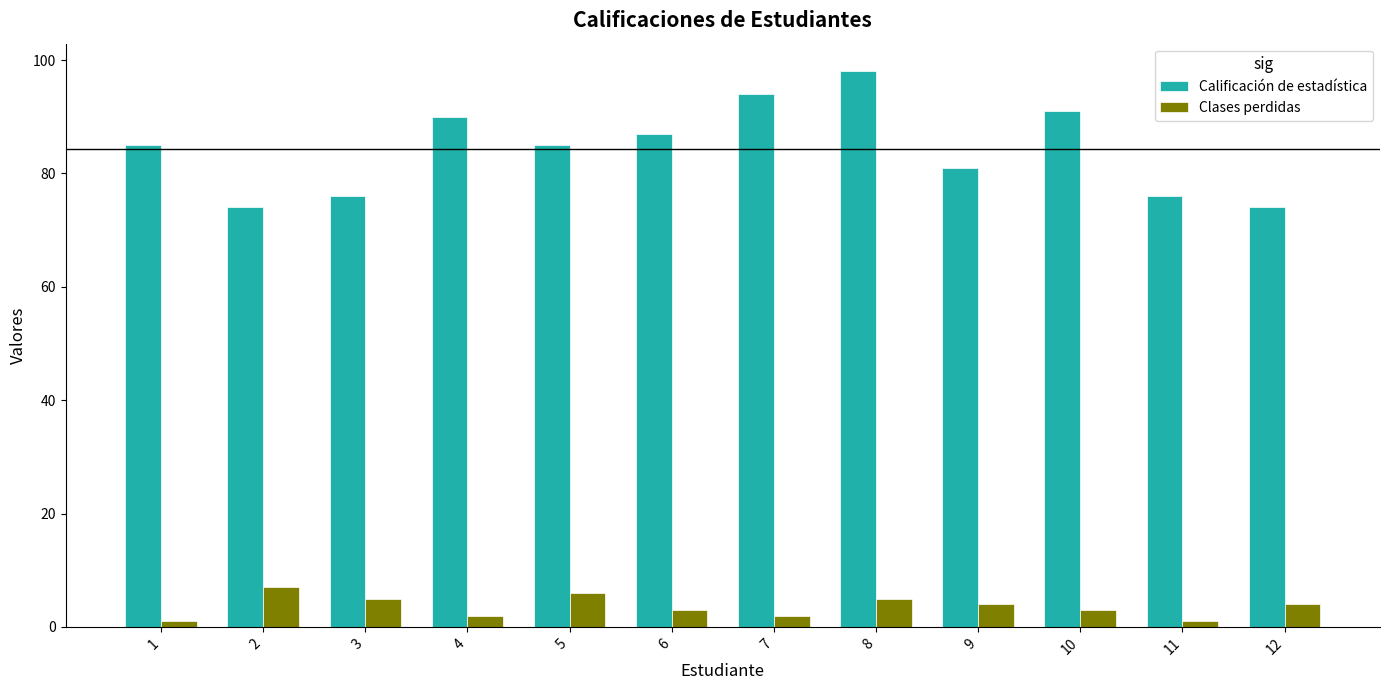

Between 2 and 6, which series saw the biggest shift?

Calificación de estadística